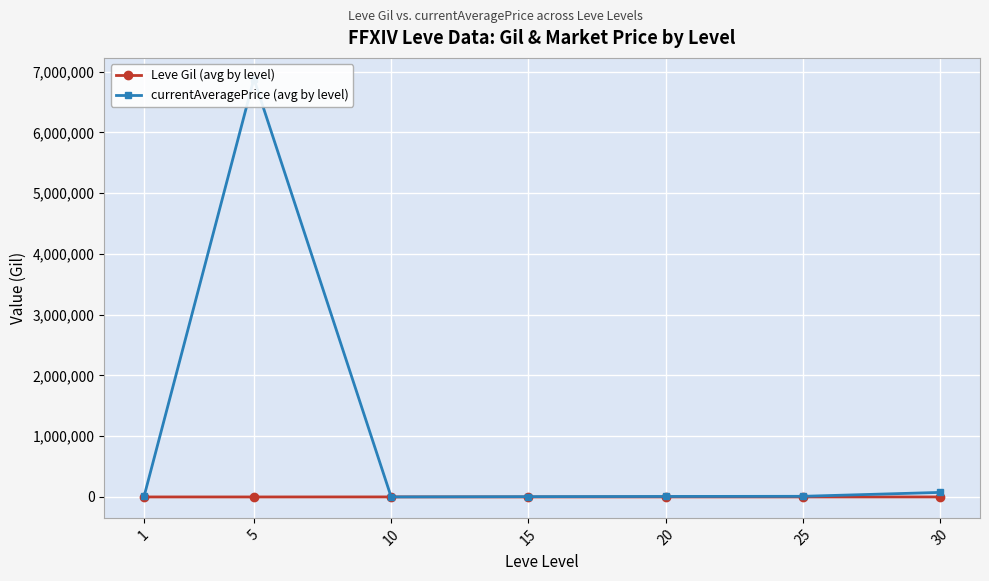

At which label is currentAveragePrice (avg by level) closest to 3441214?

30